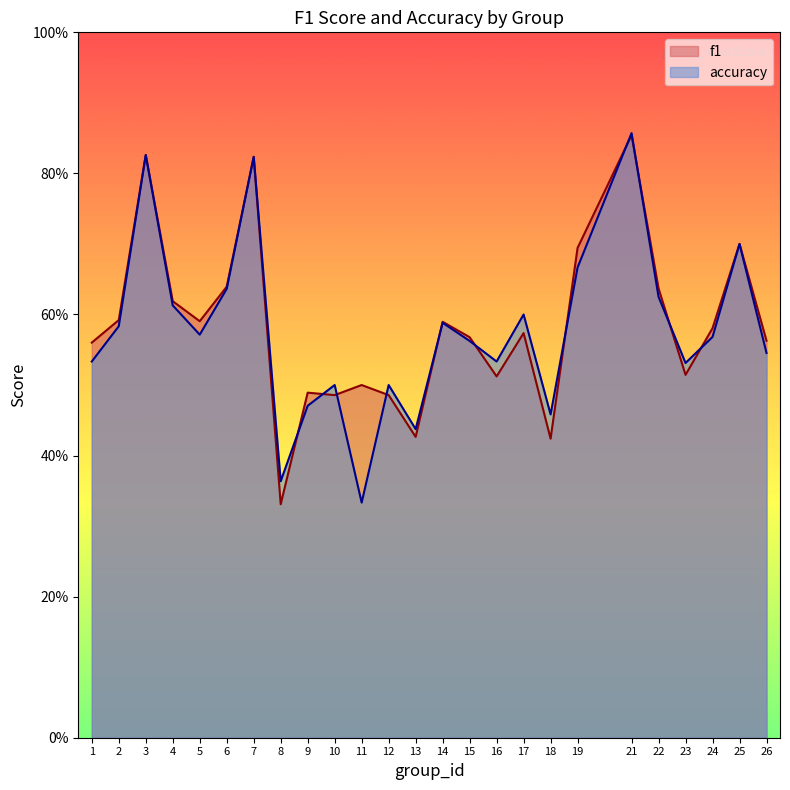

What is the maximum value shown in the chart?

0.9